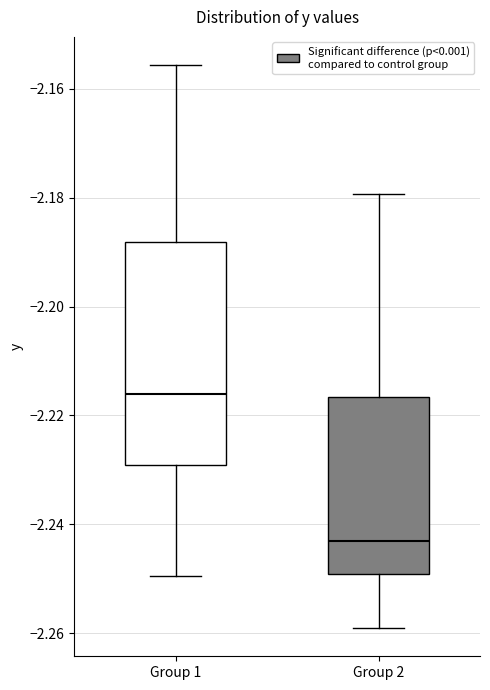

Which box has the lowest median line?

Group 2